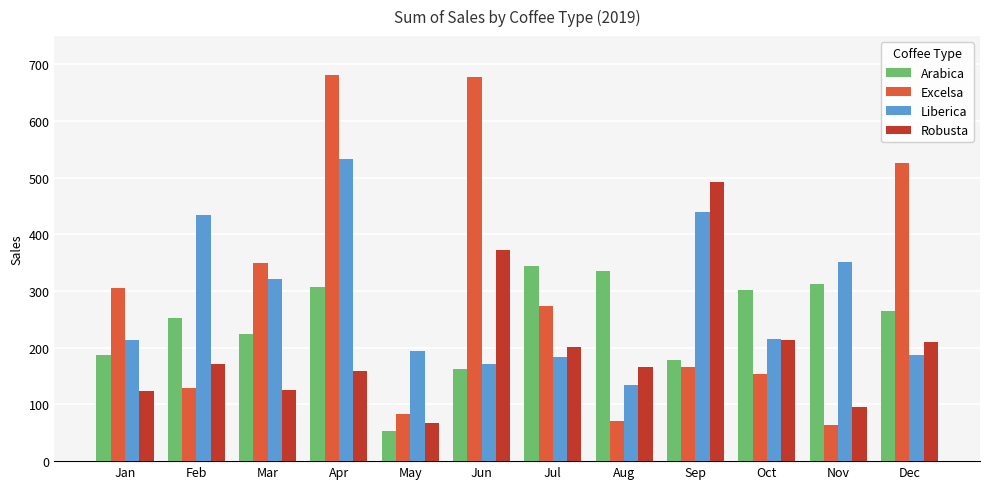

Which series changed the most between Apr and Dec?

Liberica